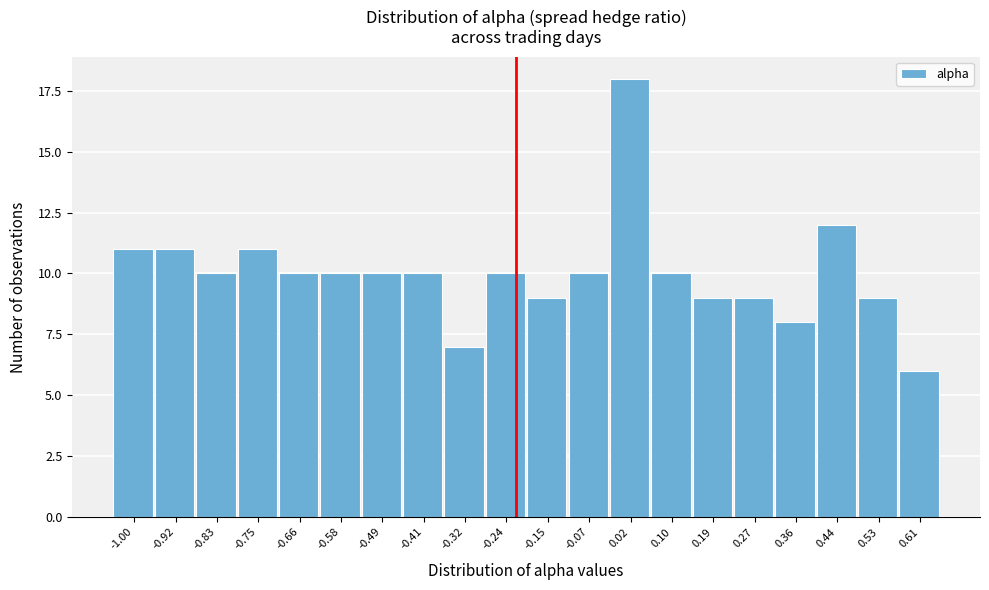

Reading left to right, list all the values displayed in this chart.

11	11	10	11	10	10	10	10	7	10	9	10	18	10	9	9	8	12	9	6